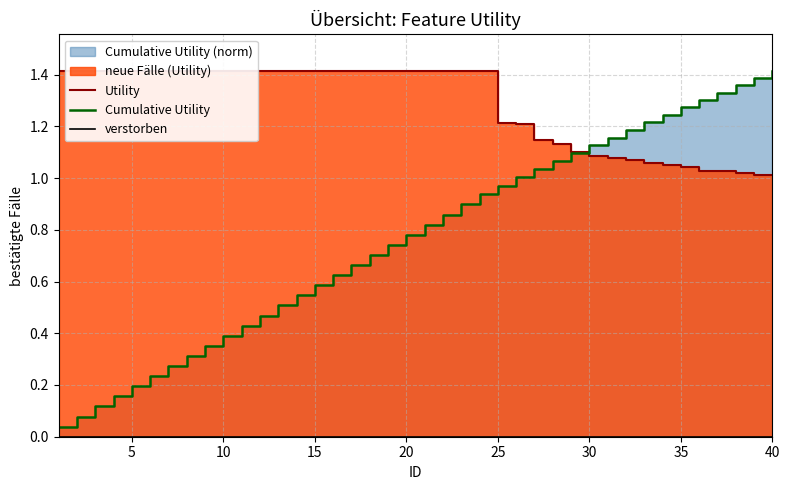

True or false: Cumulative Utility has more than 1 interior local peaks.

False